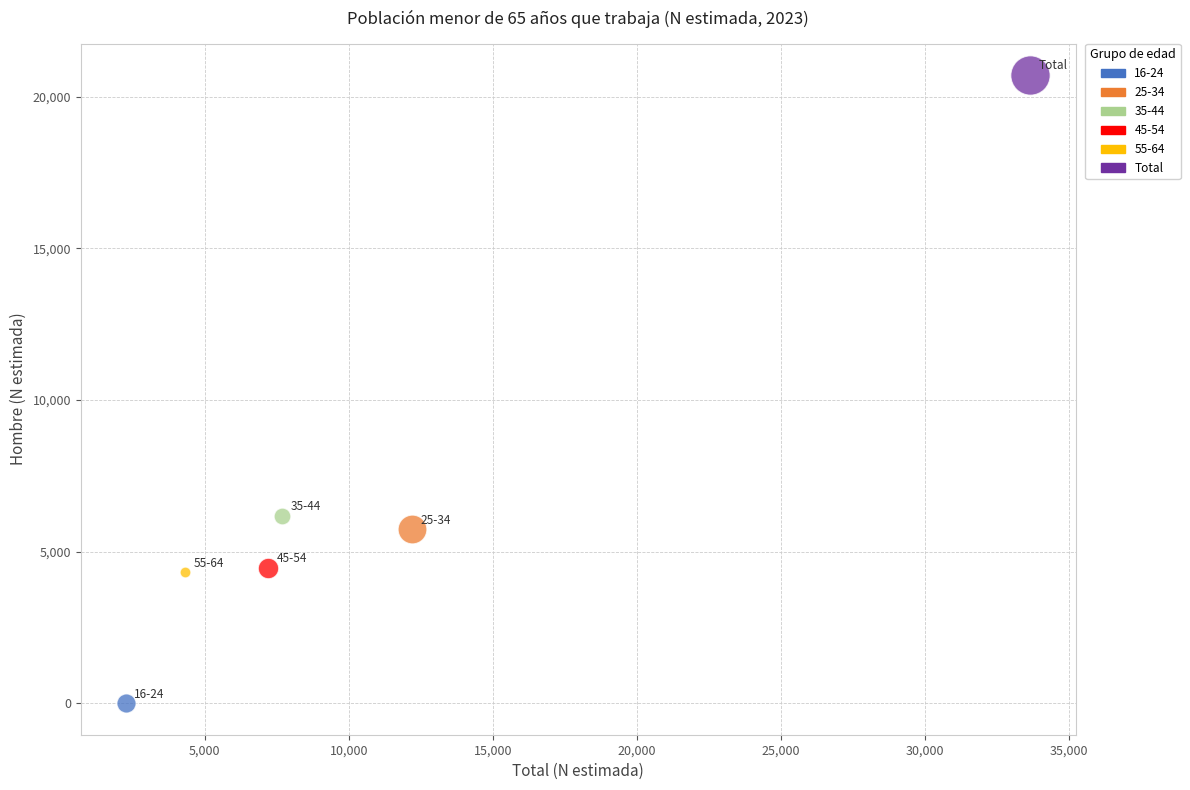

Which series reaches the maximum Y coordinate?

Total